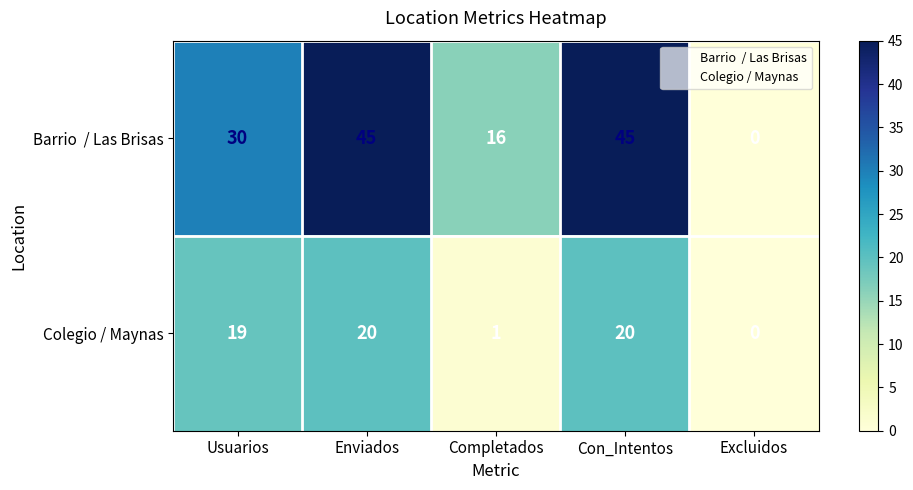

Which label corresponds to the smallest value in the chart?

Excluidos